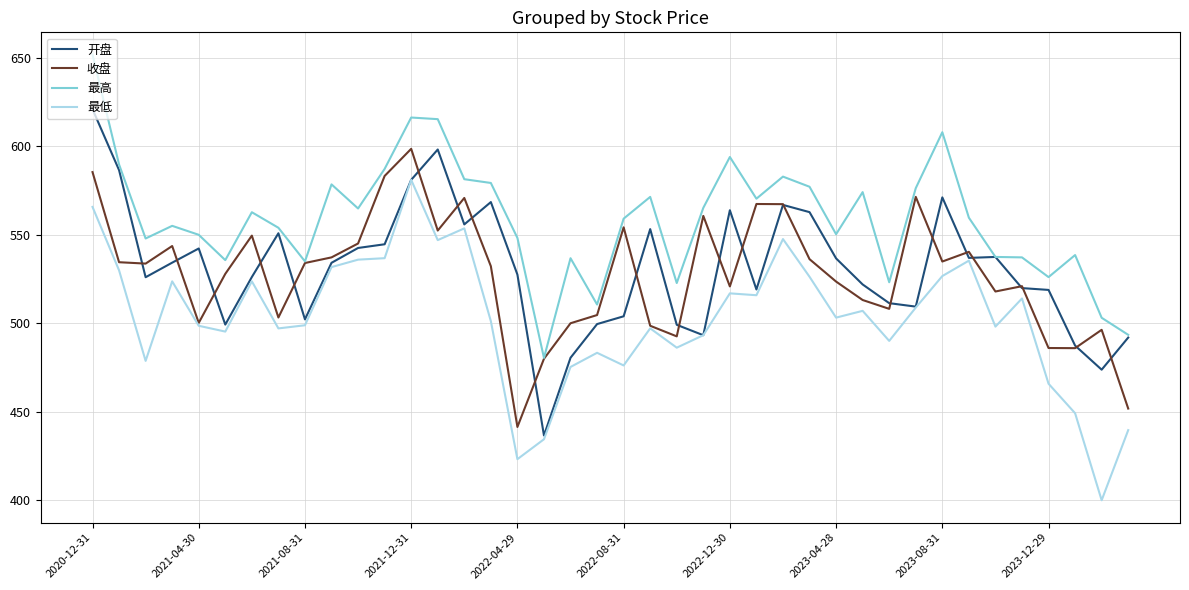

How many values in the 开盘 series are below 534?

20